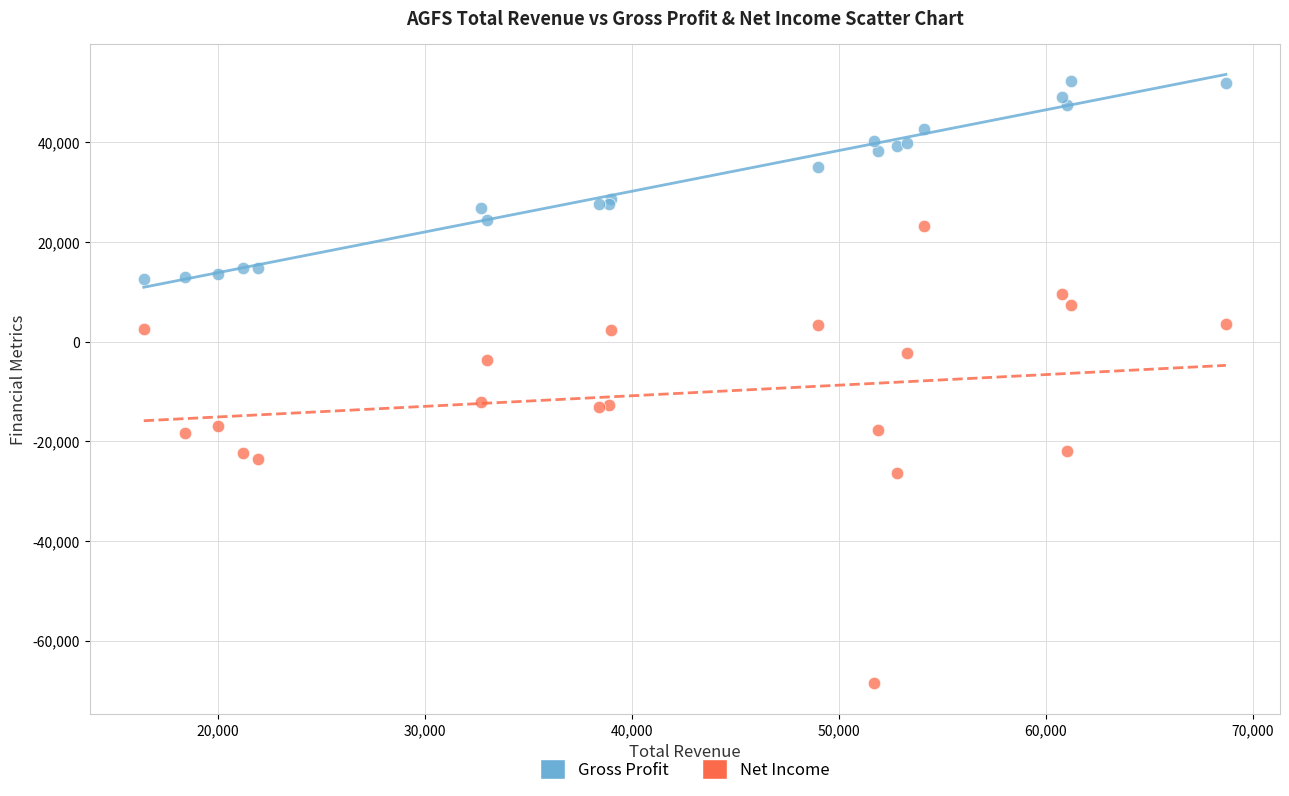

Which series contains the highest Y value?

Gross Profit